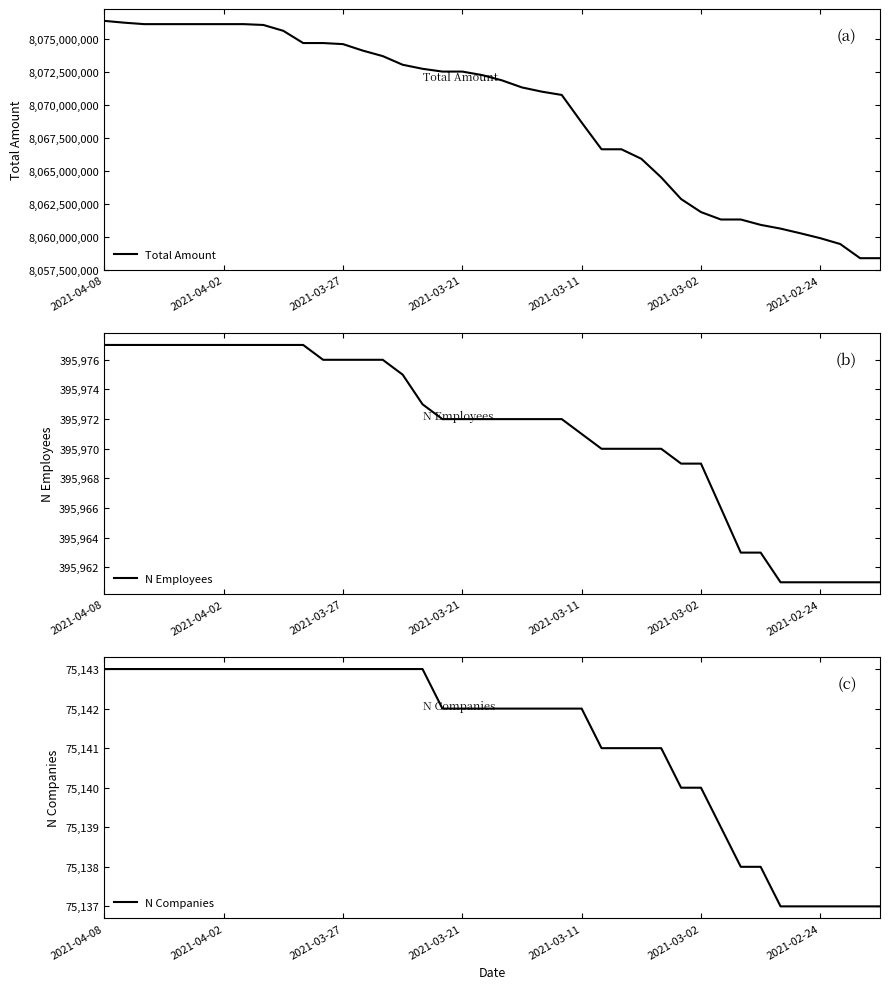

True or false: N Employees has a value of 102732 at 29.

False